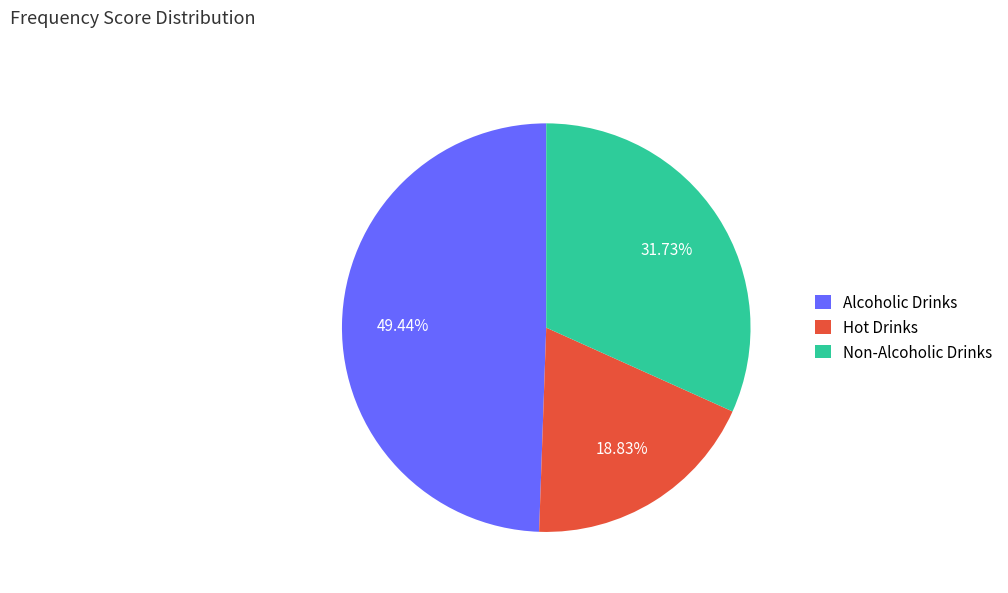

What percentage is the Alcoholic Drinks slice, to the nearest percent?

49%